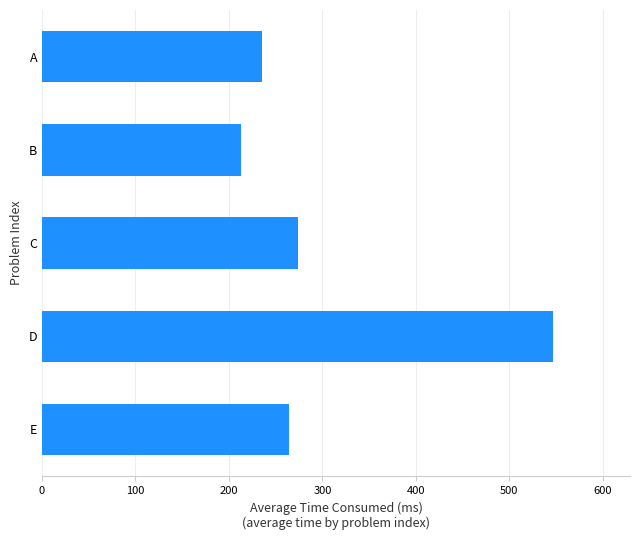

Reading top to bottom, extract all data points from this chart.

A=235.7	B=212.7	C=274.3	D=547.1	E=264.0